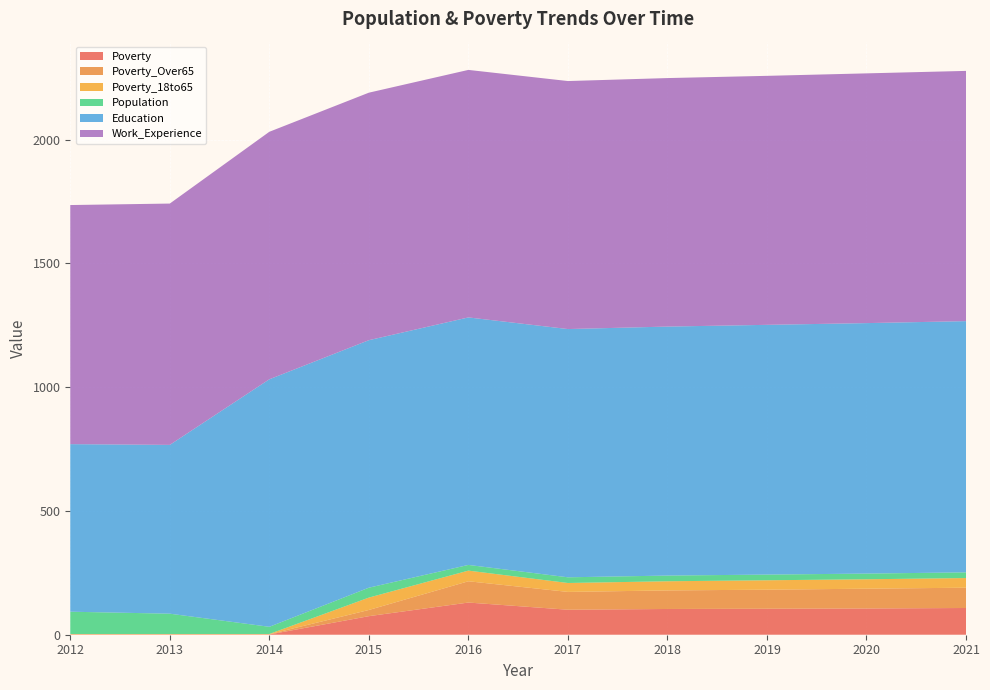

Reading left to right, transcribe all the data shown in this chart.

Poverty: 2012=1	2013=1	2014=1	2015=75	2016=130	2017=101	2018=104	2019=105	2020=106	2021=108
Poverty_Over65: 2012=1	2013=1	2014=1	2015=25	2016=86	2017=72	2018=75	2019=77	2020=80	2021=82
Poverty_18to65: 2012=1	2013=1	2014=1	2015=50	2016=43	2017=36	2018=37	2019=38	2020=38	2021=39
Population: 2012=90	2013=82	2014=29	2015=40	2016=23	2017=23	2018=23	2019=23	2020=23	2021=23
Education: 2012=677	2013=682	2014=1000	2015=1000	2016=1000	2017=1003	2018=1006	2019=1009	2020=1012	2021=1015
Work_Experience: 2012=966	2013=975	2014=1000	2015=1000	2016=1000	2017=1002	2018=1004	2019=1006	2020=1009	2021=1011